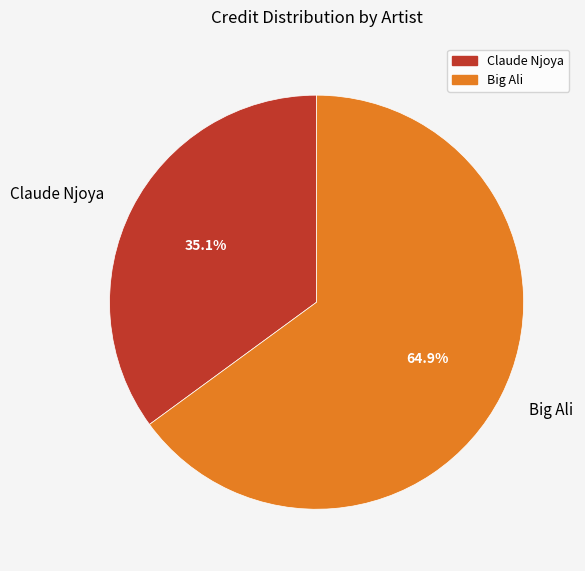

Approximately how many times larger is the value at Claude Njoya compared to Big Ali?

0.5